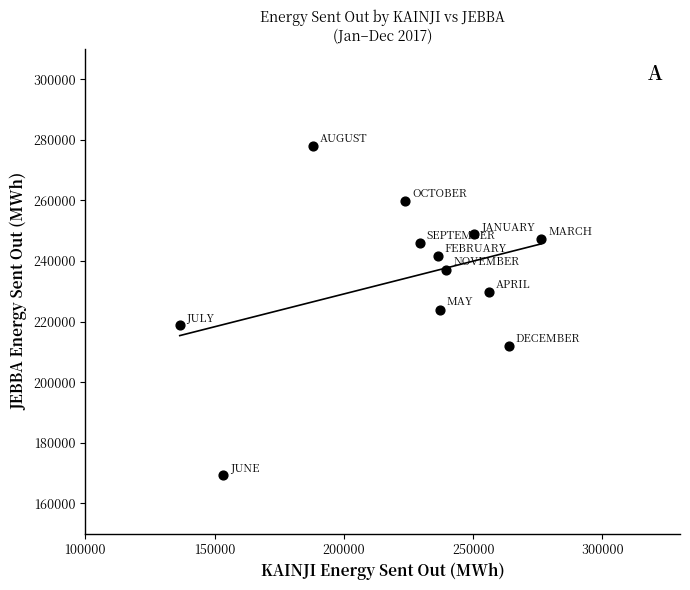

What is the average X value?

224206.8